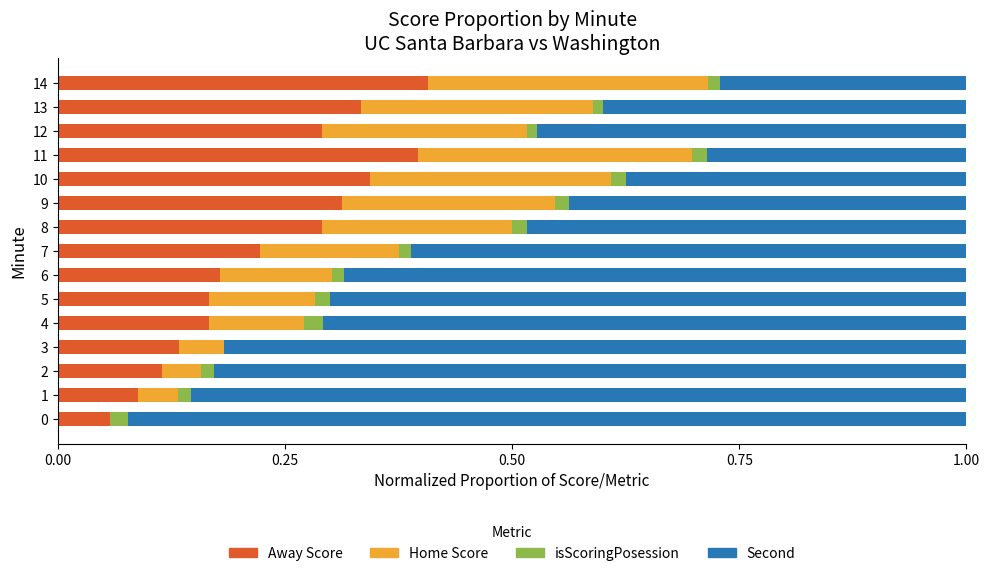

The Away Score series shows 0.4 at 14. True or false?

True